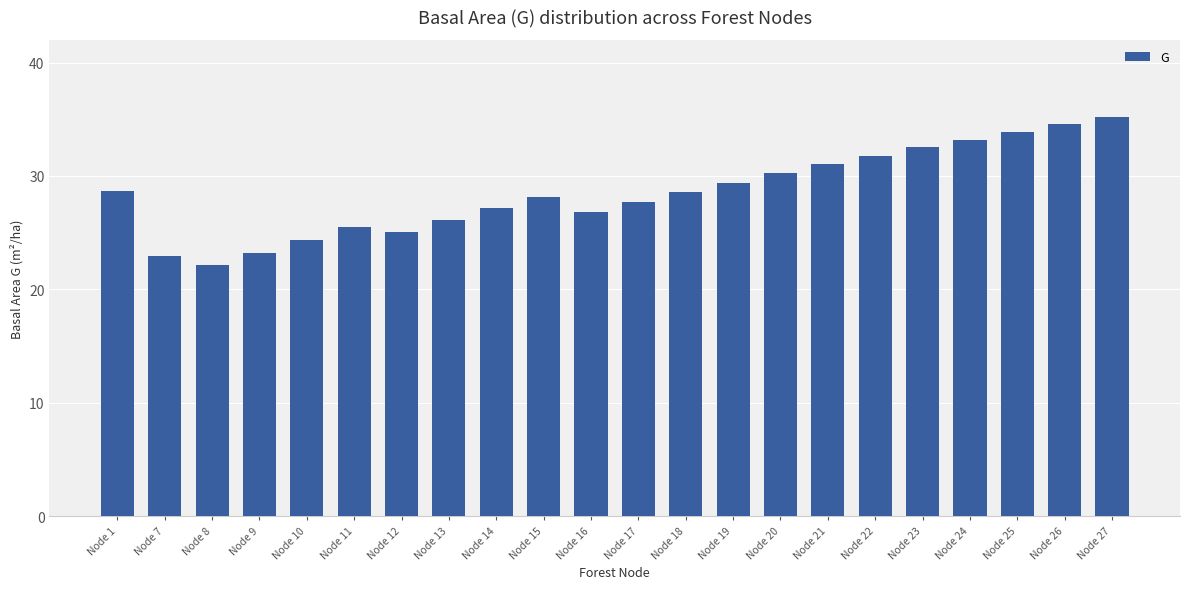

What is the average value?

28.6